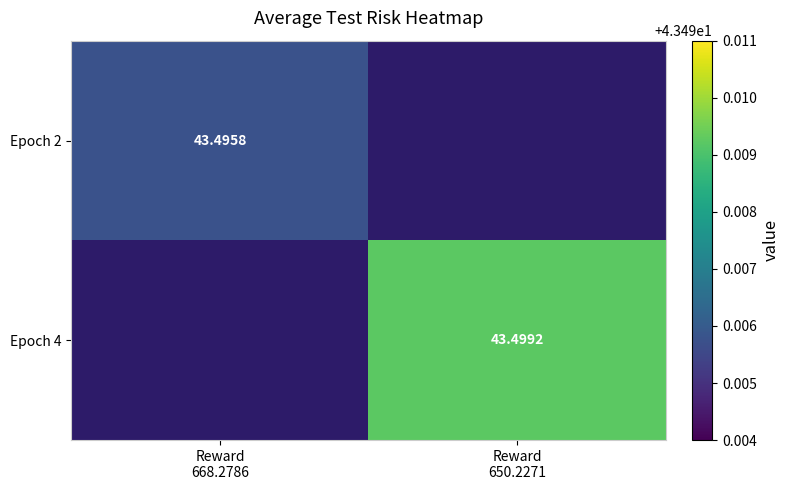

Where is Epoch 2 nearest to the value 43?

Reward 668.2786